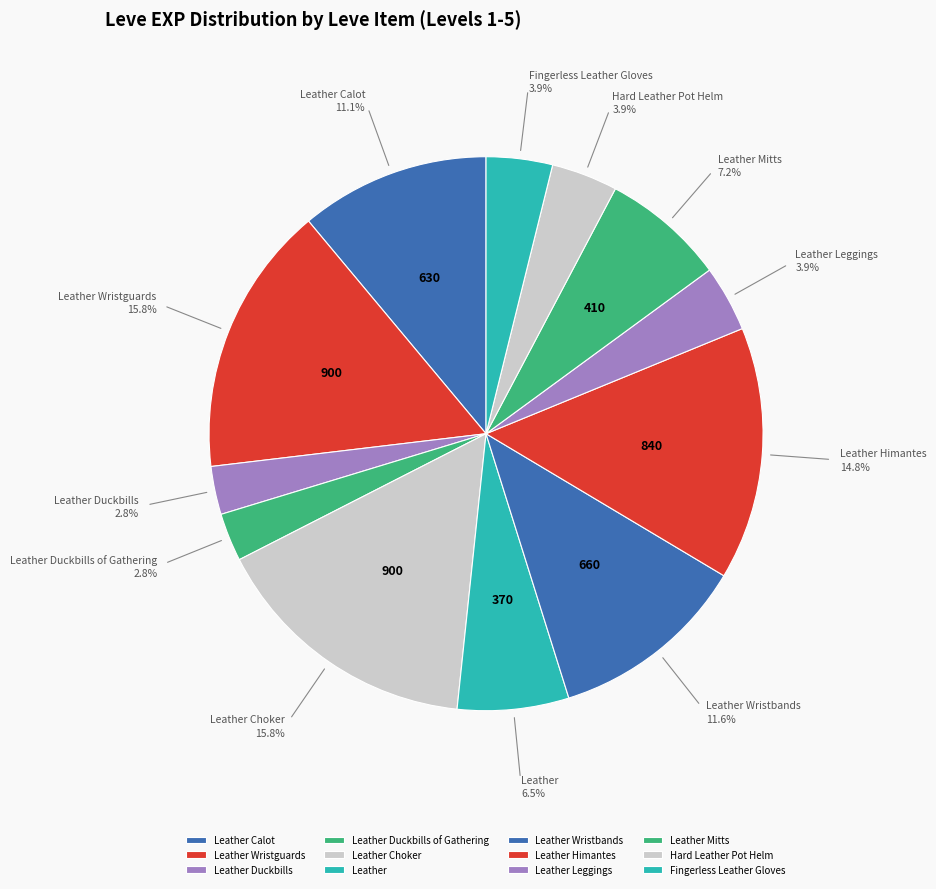

To the nearest percent, what percentage of the pie is Leather Calot?

11%